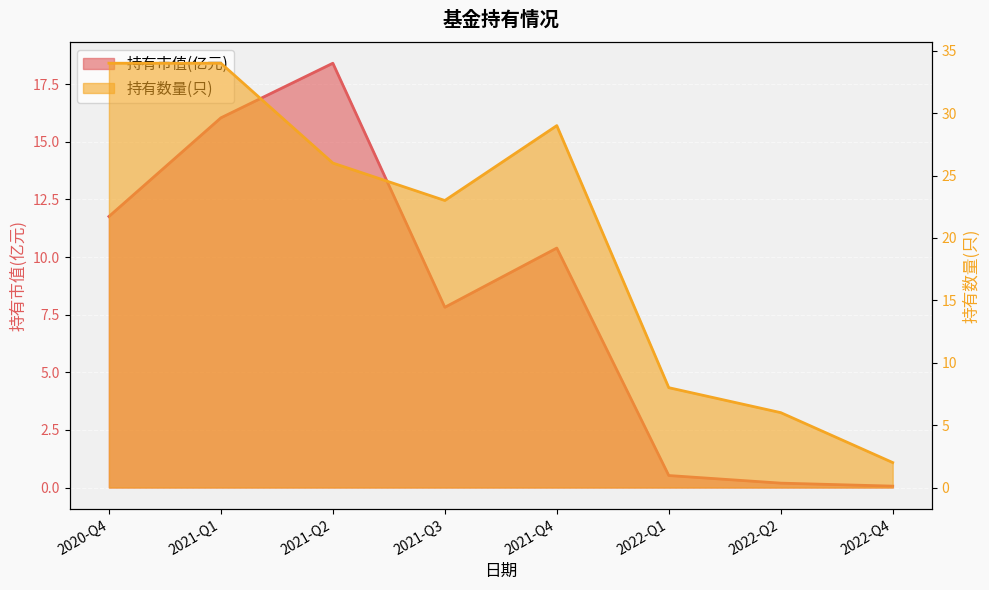

Reading right to left, list all the values displayed in this chart.

持有市值(亿元): 2022-Q4=0.1	2022-Q2=0.2	2022-Q1=0.5	2021-Q4=10.4	2021-Q3=7.8	2021-Q2=18.4	2021-Q1=16.0	2020-Q4=11.8
持有数量(只): 2022-Q4=2.0	2022-Q2=6.0	2022-Q1=8.0	2021-Q4=29.0	2021-Q3=23.0	2021-Q2=26.0	2021-Q1=34.0	2020-Q4=34.0